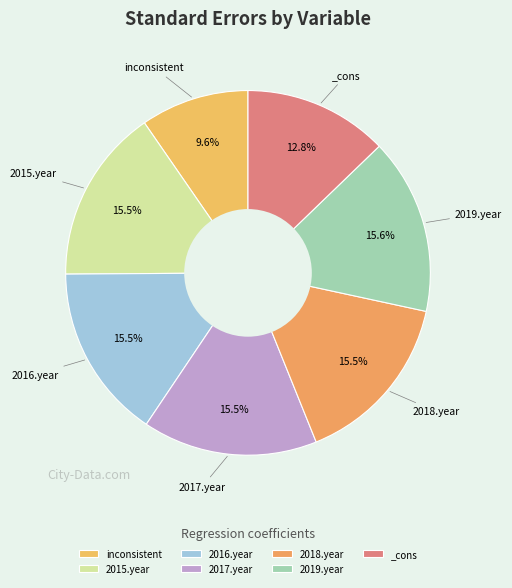

What percentage is the 2019.year slice, to the nearest percent?

16%